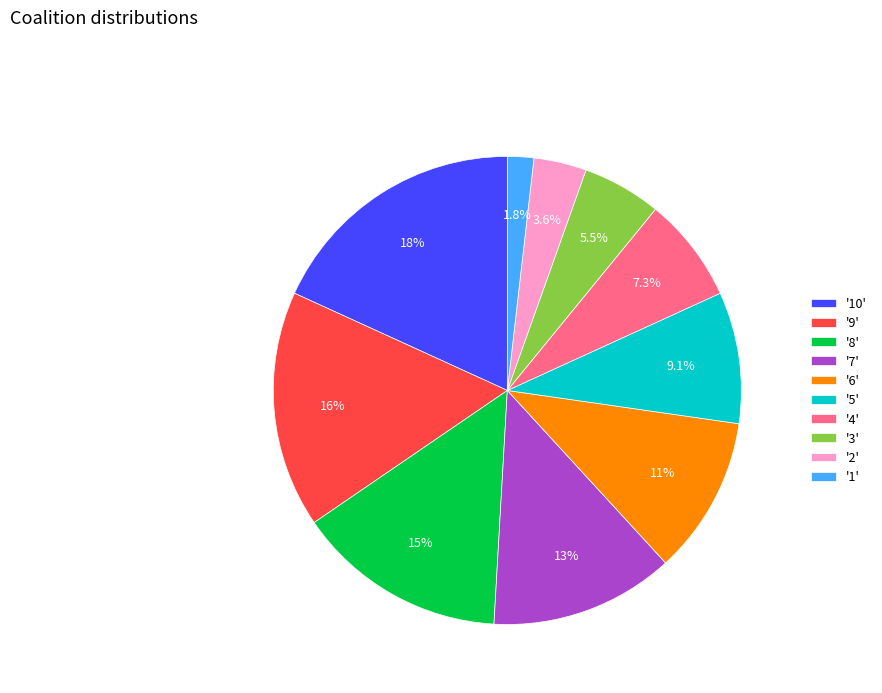

Do '1' and '4' together represent more than half of the pie?

No